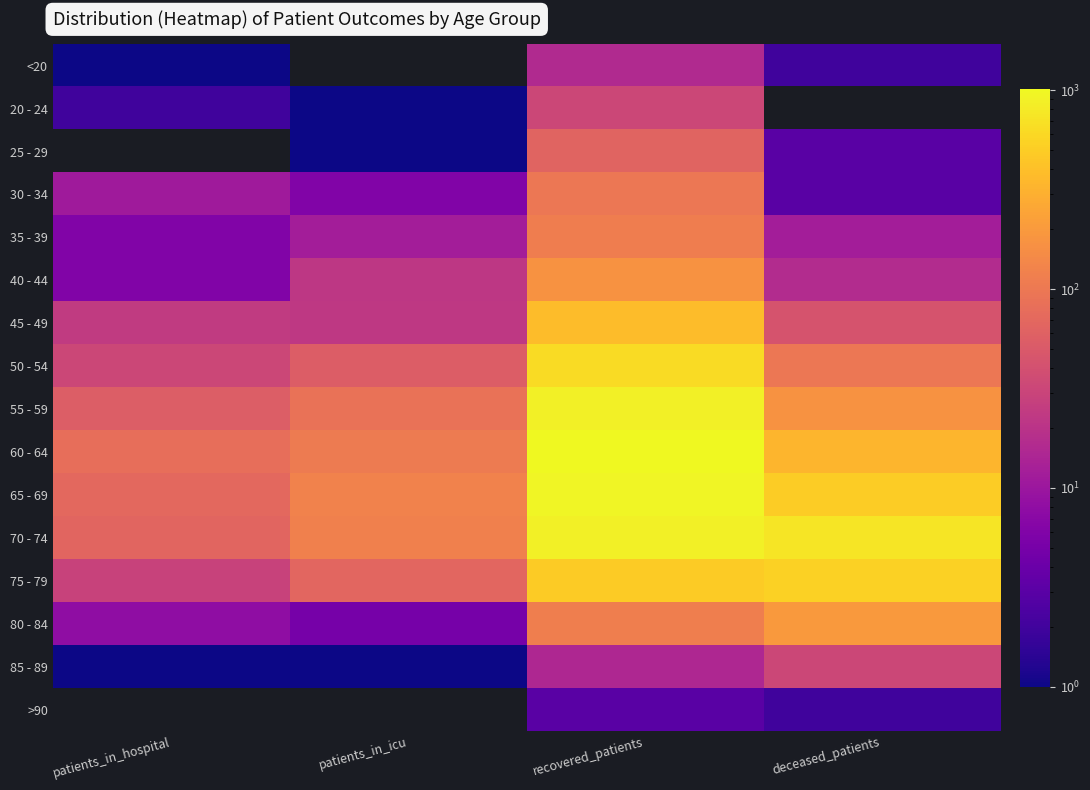

Between patients_in_icu and recovered_patients, which is larger?

recovered_patients